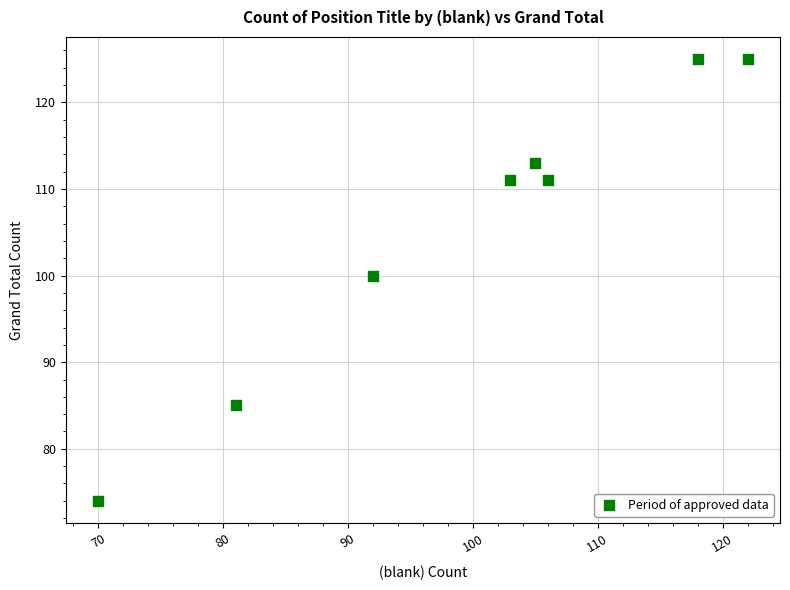

What is the range of X values (max minus min)?

52